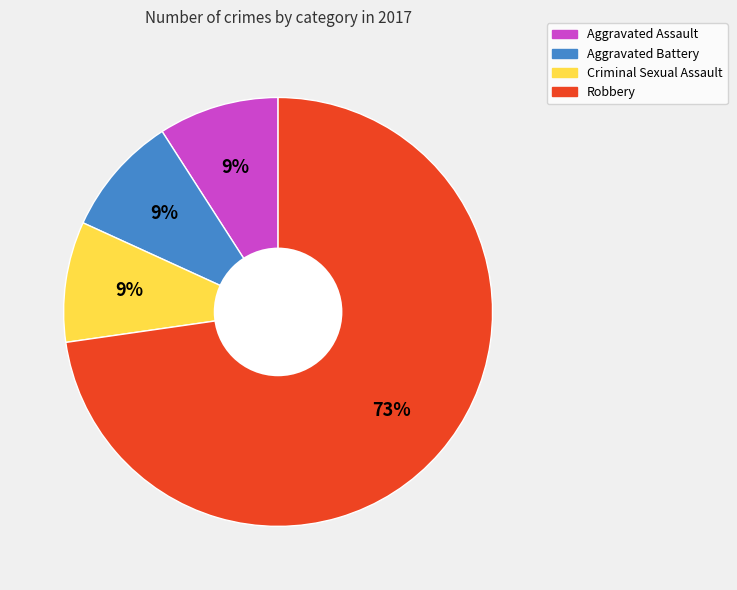

To the nearest percent, what percentage of the pie is Aggravated Battery?

9%